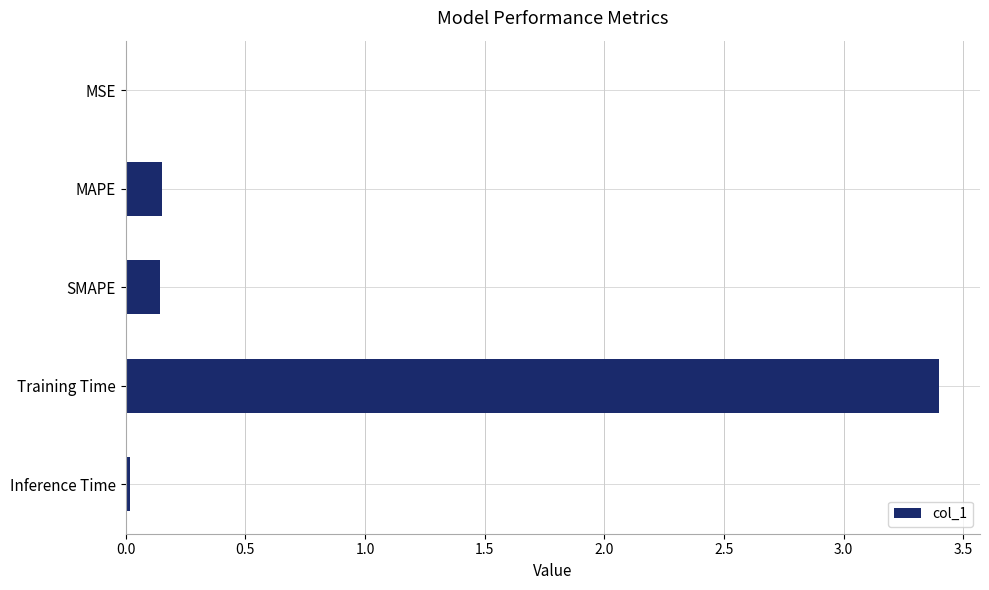

What is the sum of all values?

3.7